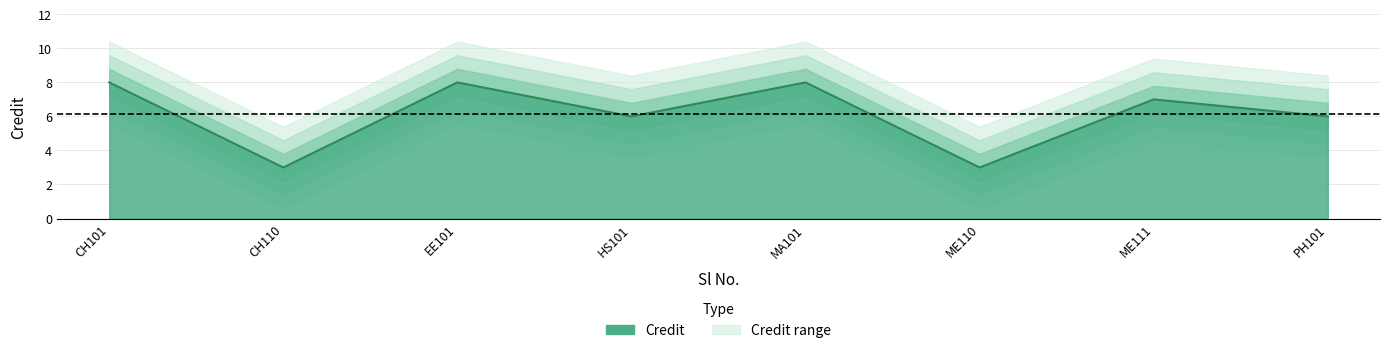

What is the average value?

6